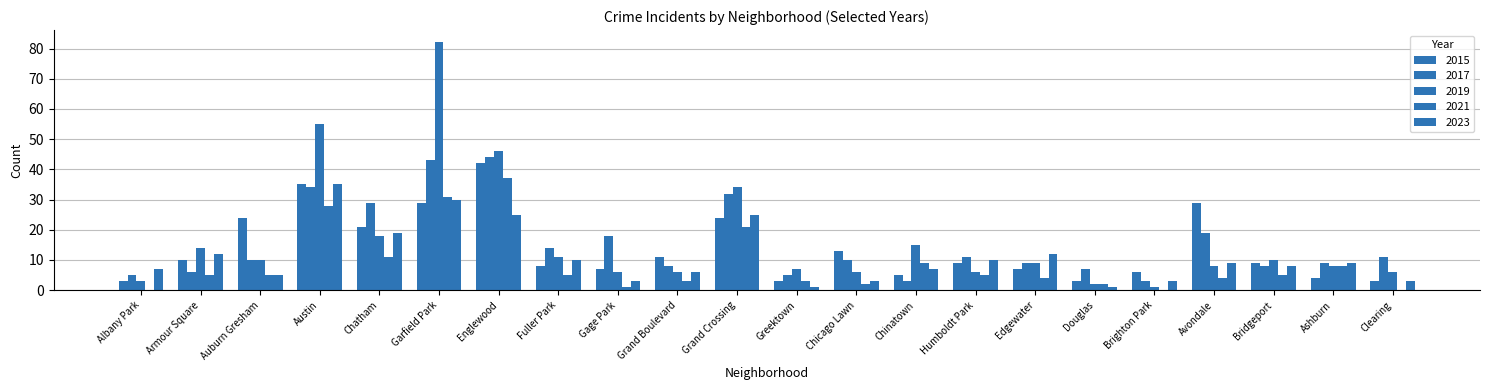

Count the number of data series in this chart.

5